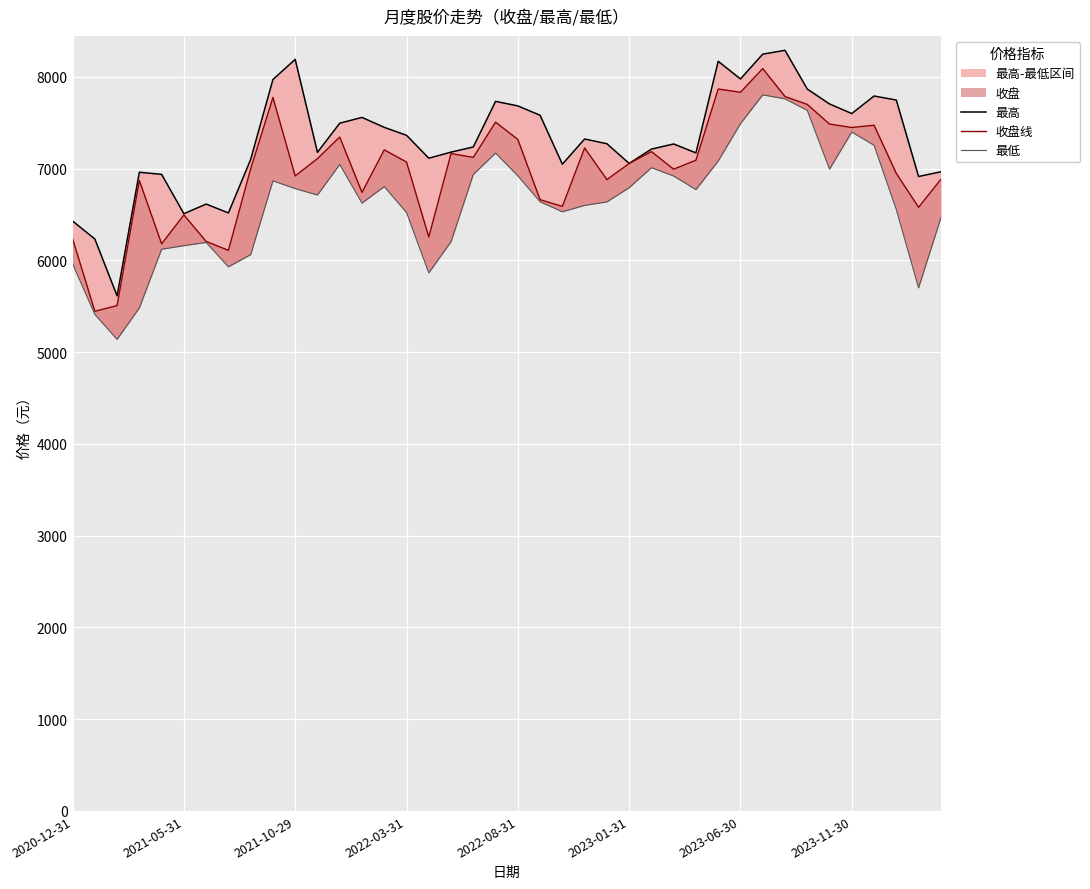

How many data points does each series have?

40